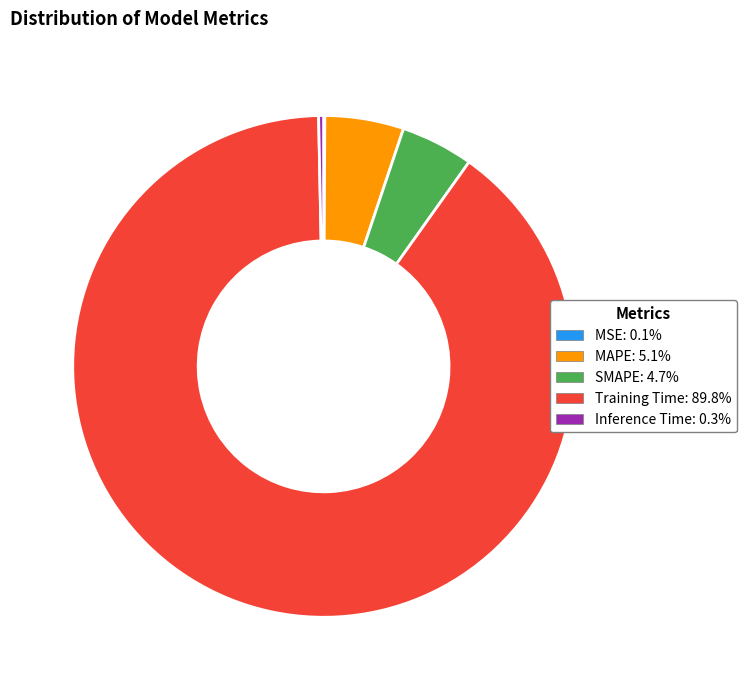

Does any single category account for the majority?

Yes